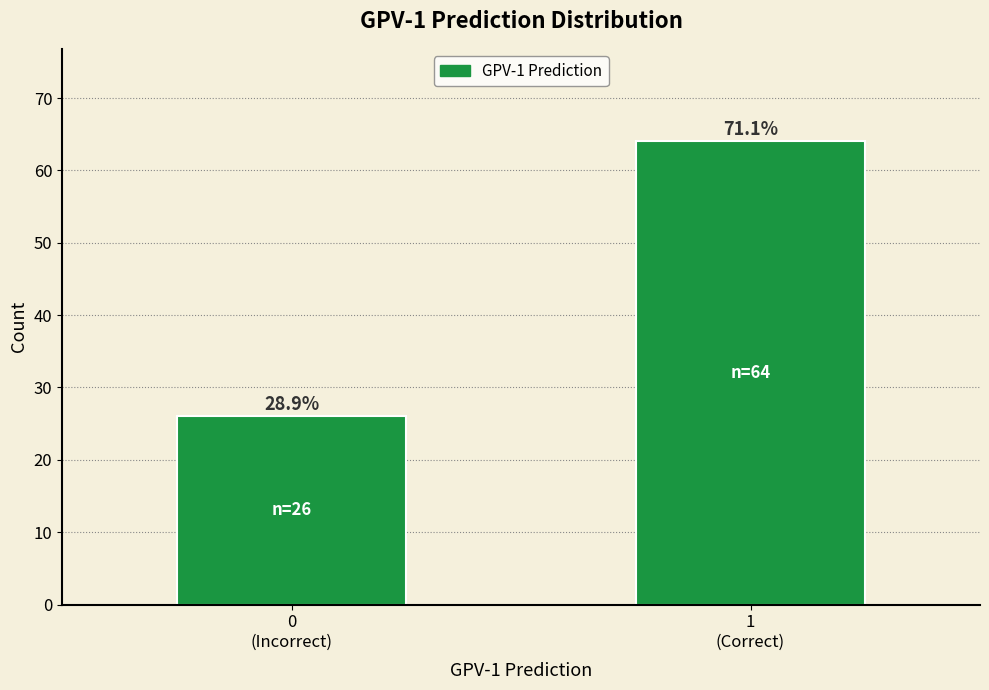

Are the bars horizontal?

No